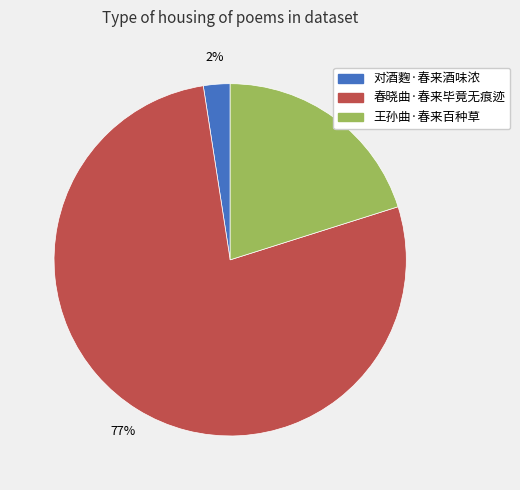

To the nearest percent, what percentage of the pie is 王孙曲·春来百种草?

20%